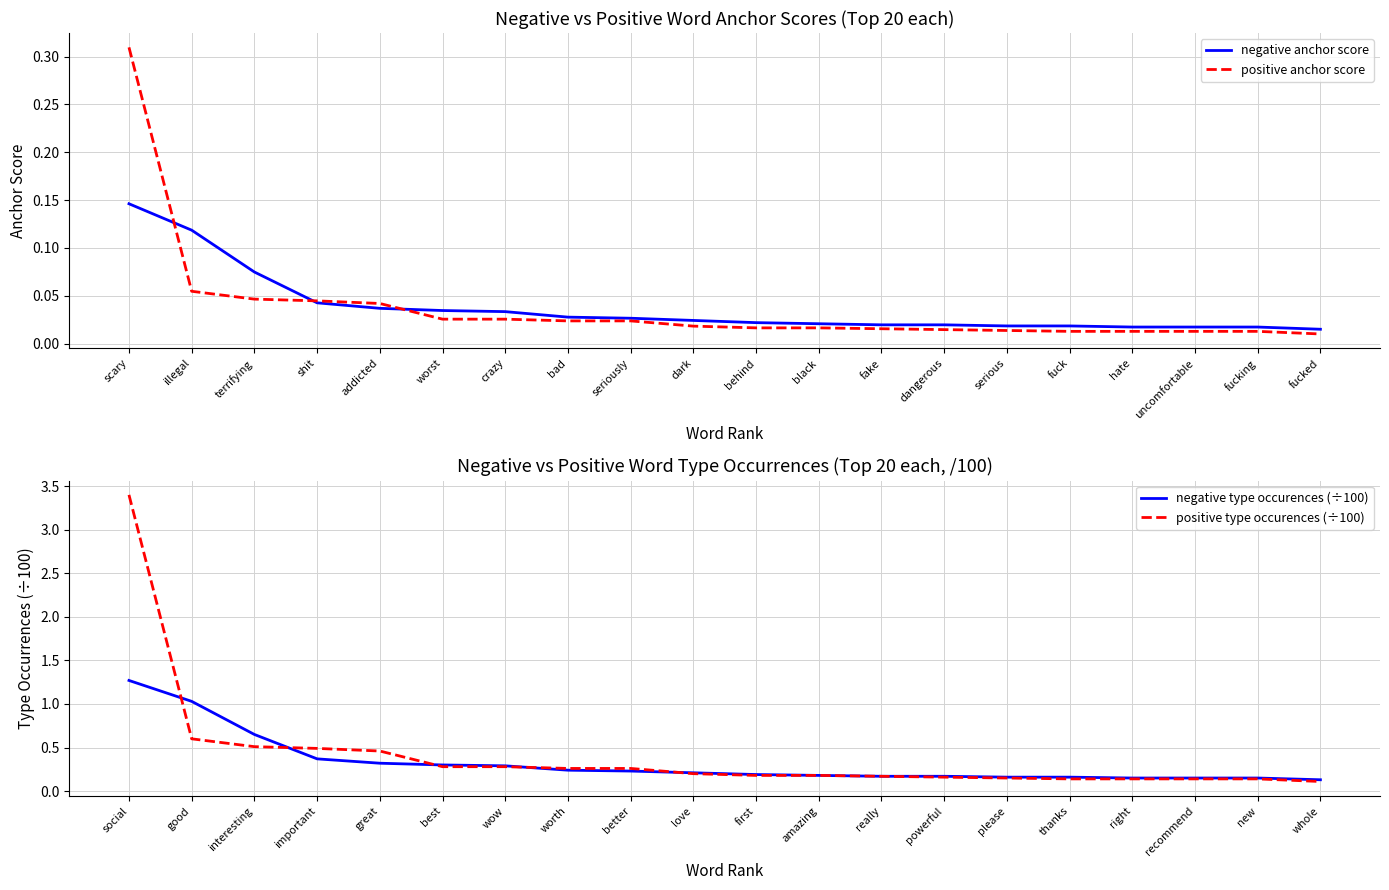

What is the maximum value for negative type occurences (÷100)?

1.3